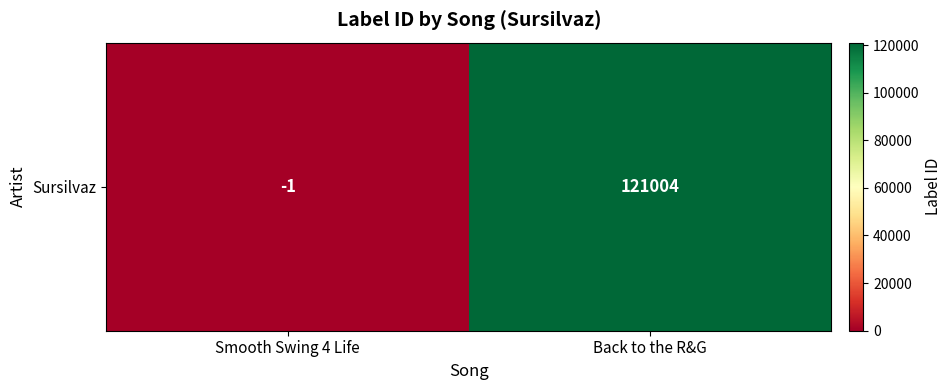

What is the maximum value shown in the chart?

121004